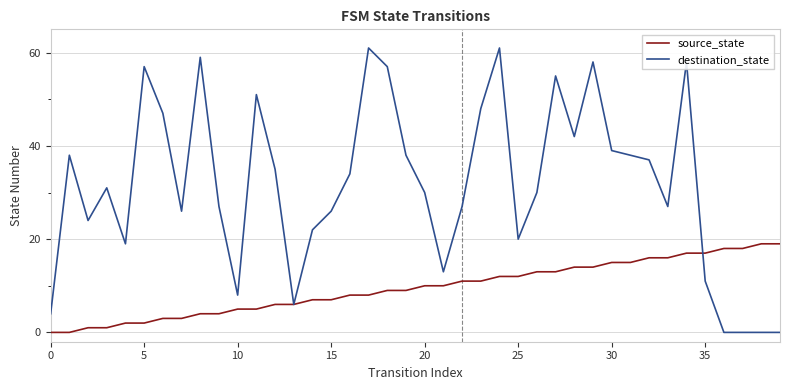

What is the highest value of the source_state series?

19